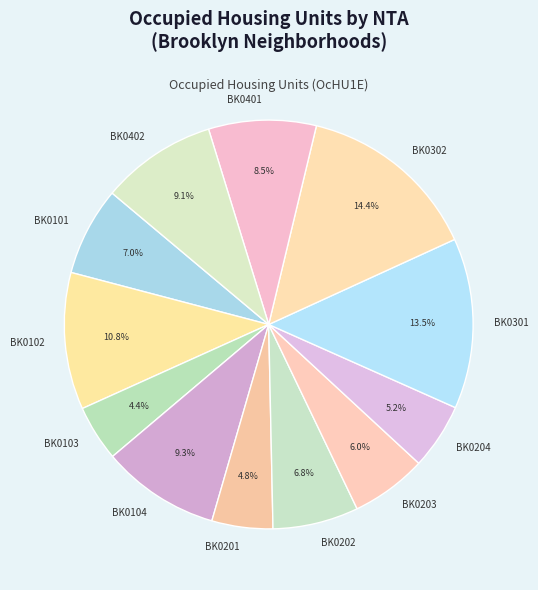

Combined, what portion of the pie is BK0301 and BK0103?

17.9%